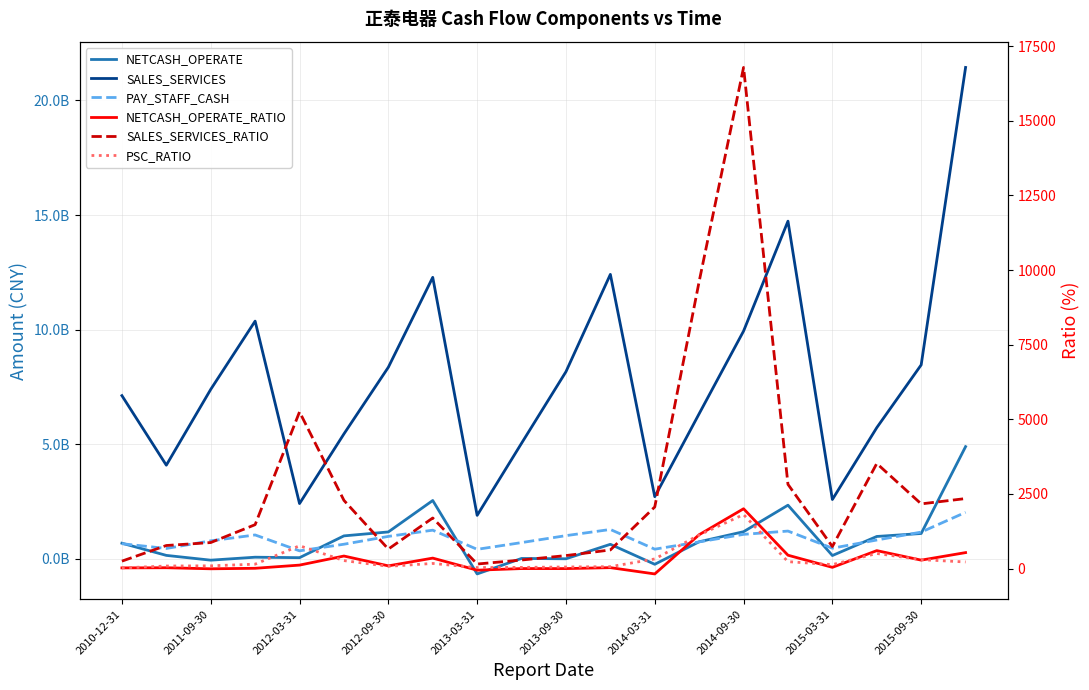

What position from the left is 11?

12